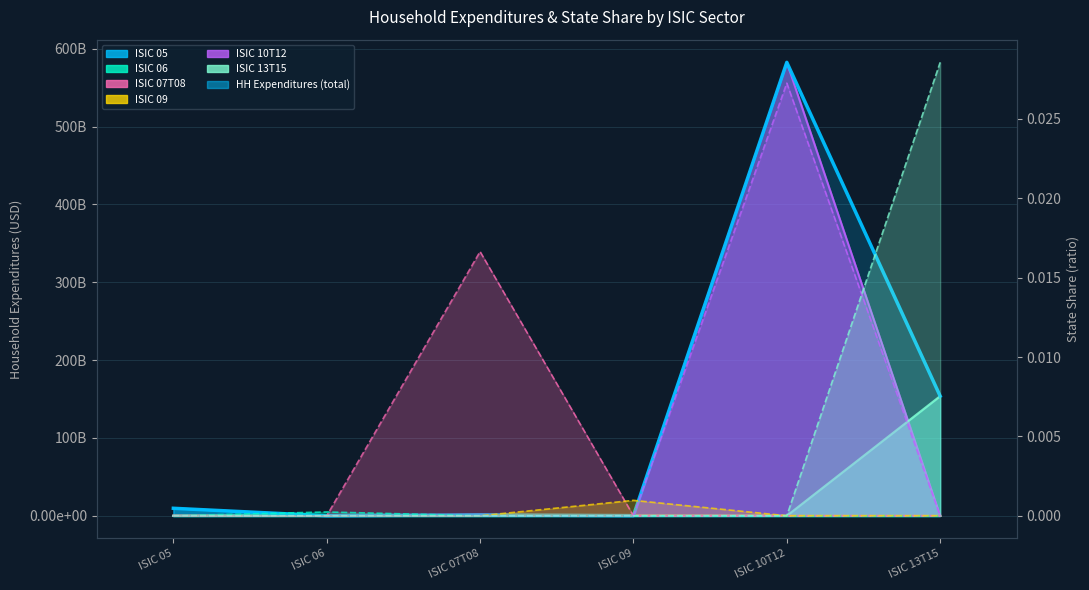

What is the difference between the maximum and second lowest values?

582432193906.8